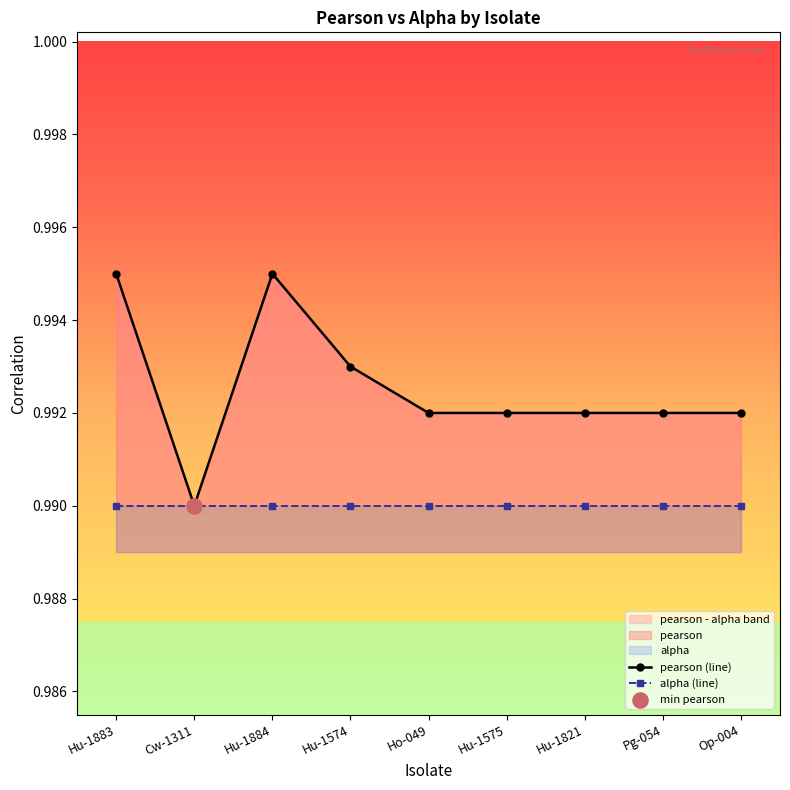

Which series reaches the minimum Y coordinate?

pearson (line)